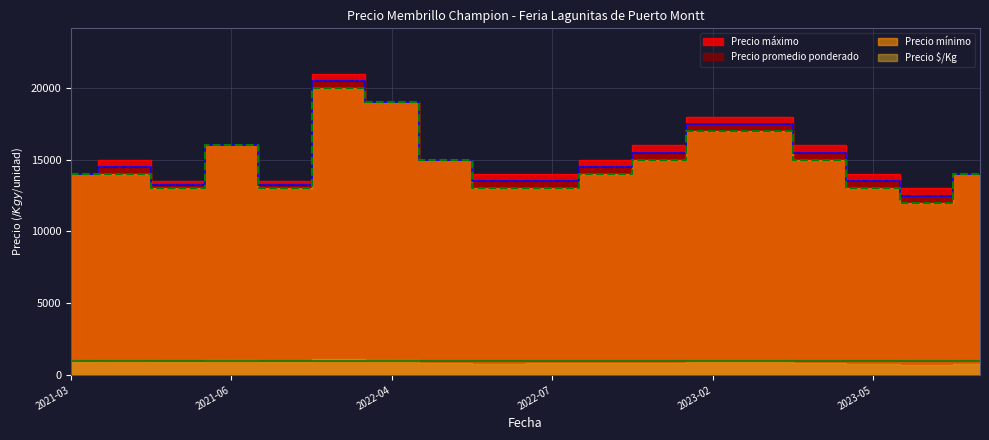

What is the average value of the Precio mínimo series?

14833